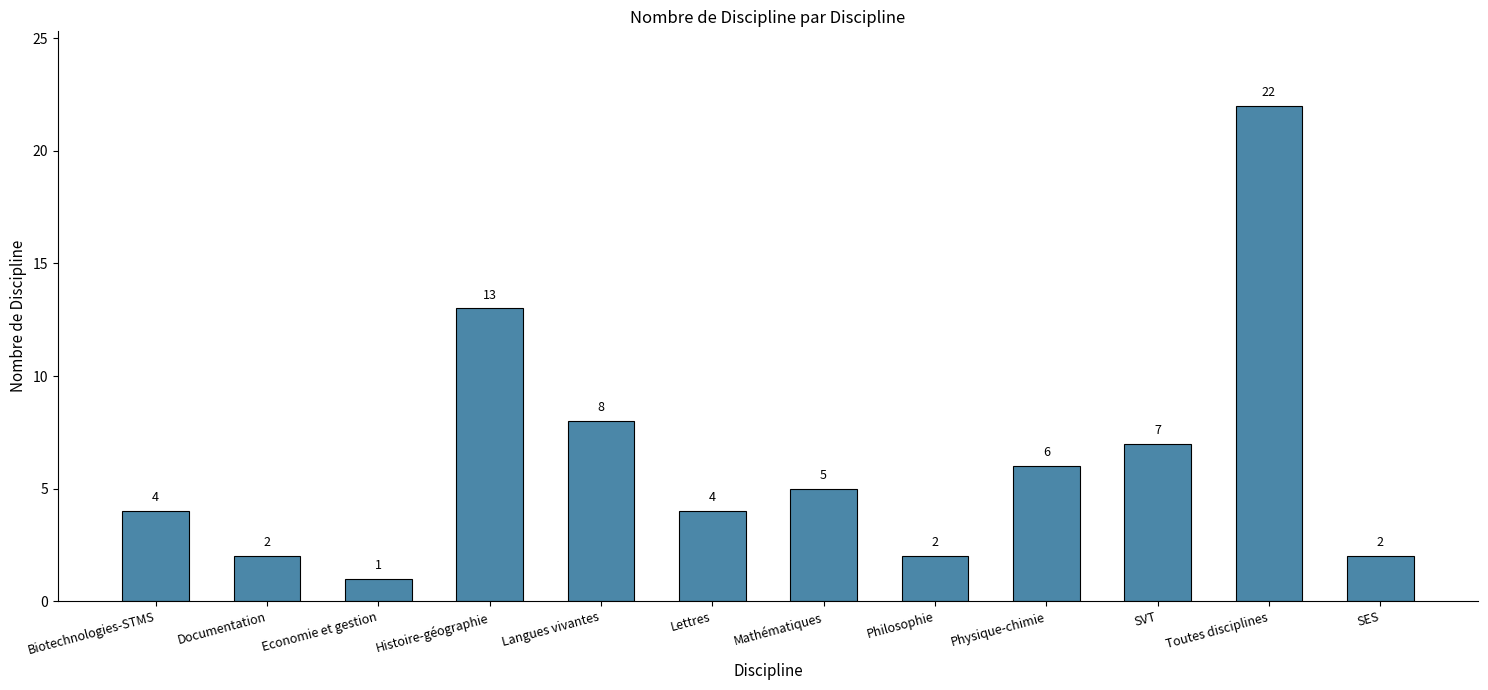

At which category does the chart reach its peak across all series?

Toutes disciplines